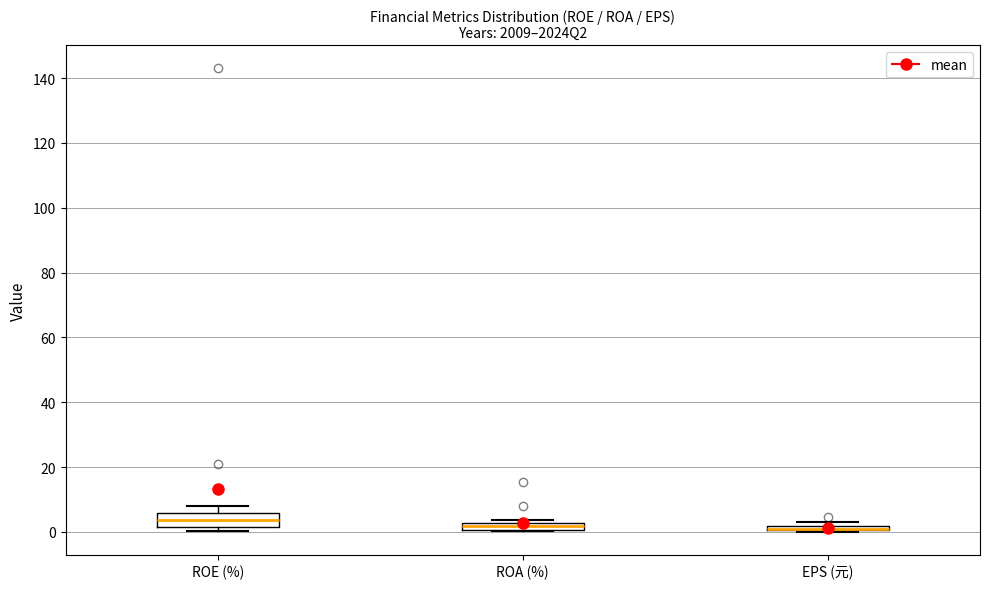

Comparing the boxes themselves (not the whiskers), which one is the tallest?

ROE (%)